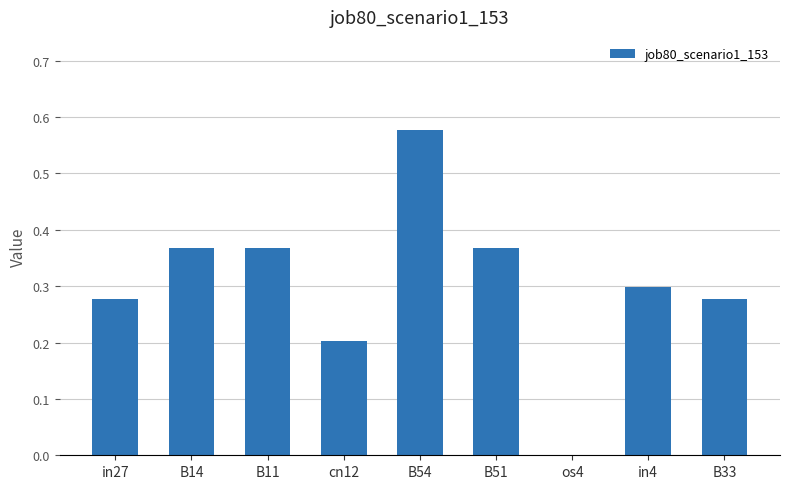

Which category has the highest value across all series?

B54